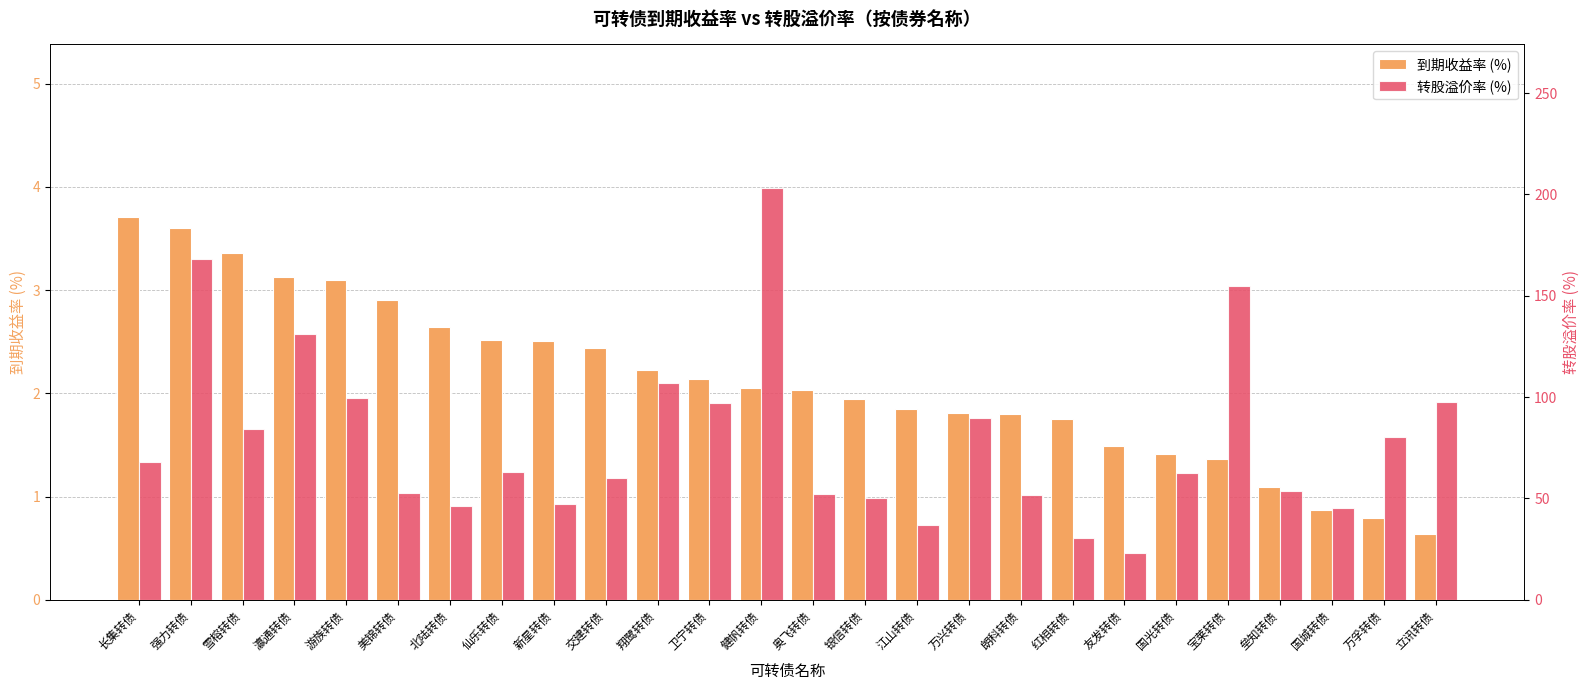

Is the value of 转股溢价率 (%) at 奥飞转债 greater than the value of 到期收益率 (%) at 瀛通转债?

Yes